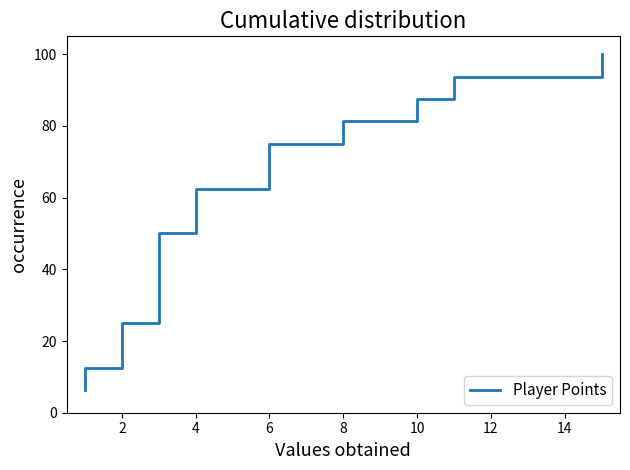

Does the chart have visible grid lines?

No